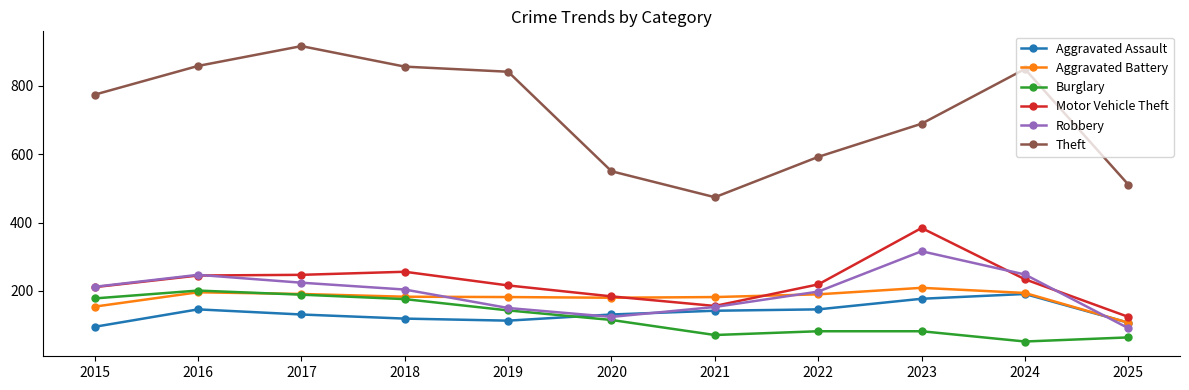

True or false: Burglary has a value of 272 at 2015.

False